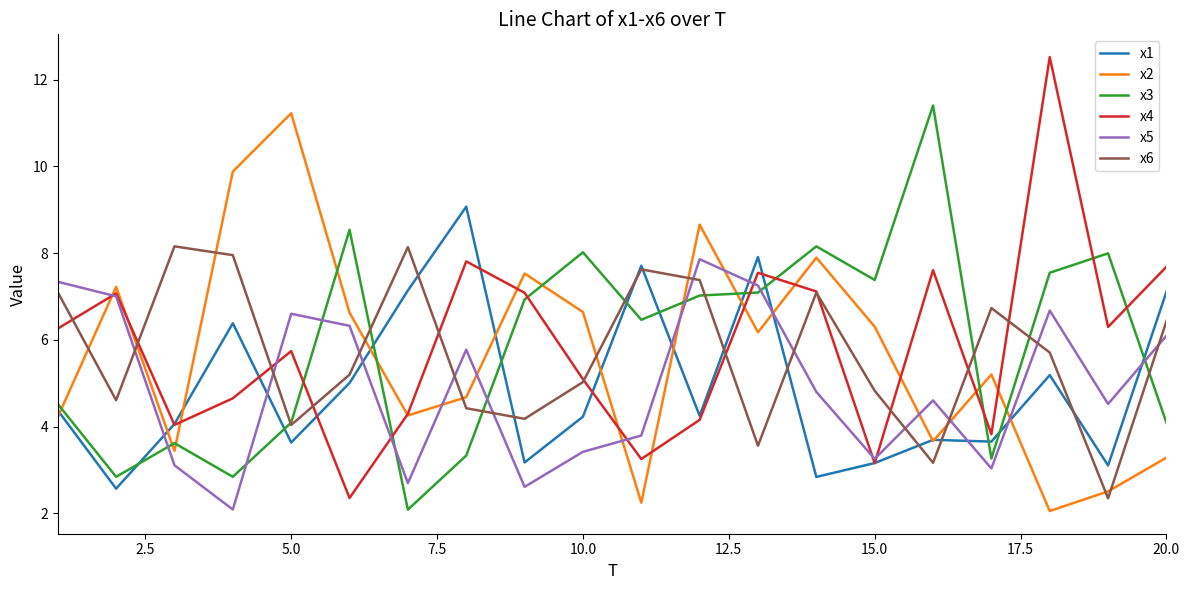

What is the highest value of the x3 series?

11.4